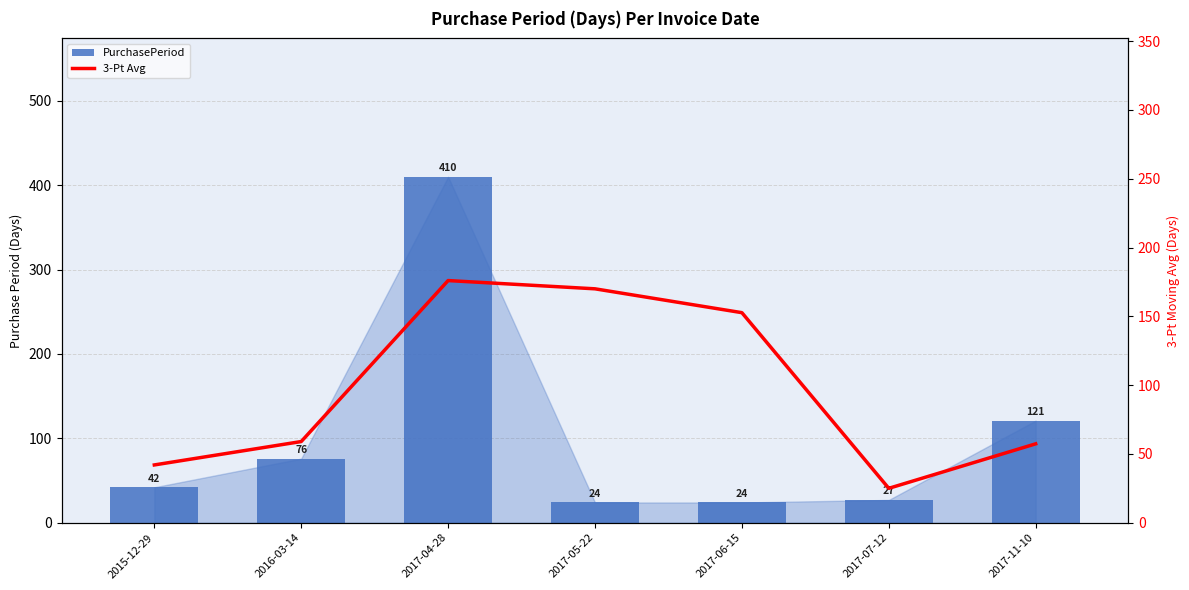

How many categories are shown in the chart?

7